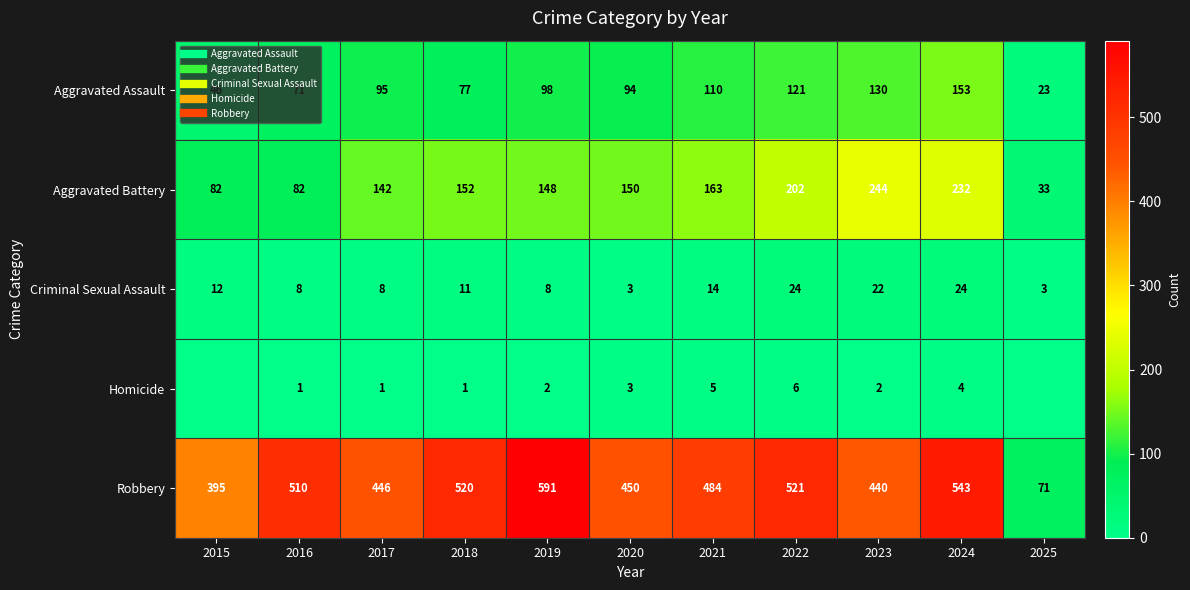

What is the highest value of the Homicide series?

6